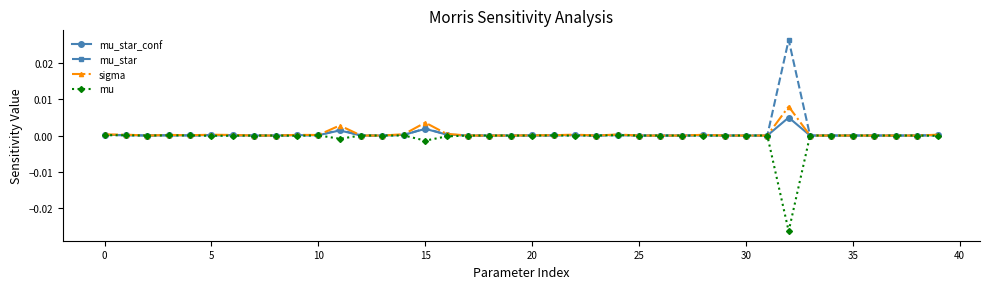

List the series in order of their peak value, highest first.

mu_star, sigma, mu_star_conf, mu